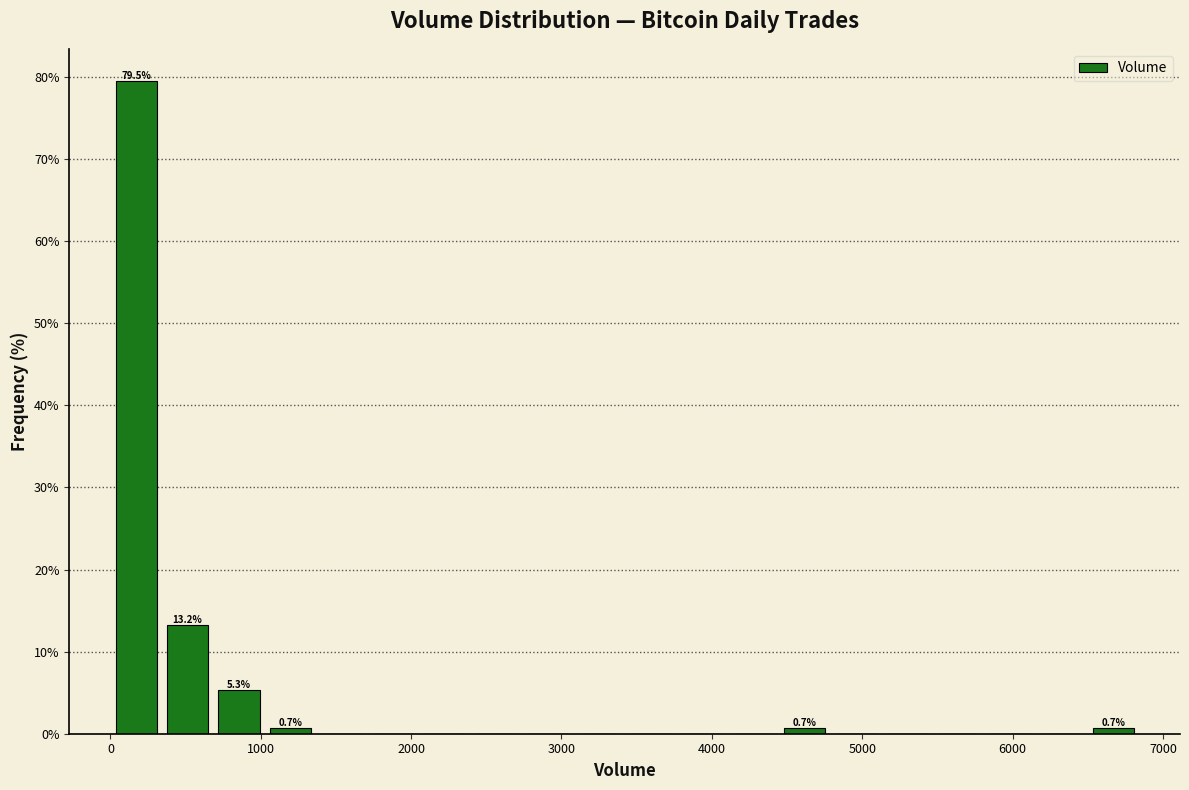

Around what value on the x-axis is the tallest bar? Give the approximate position of its centre, as read against the axis.

200